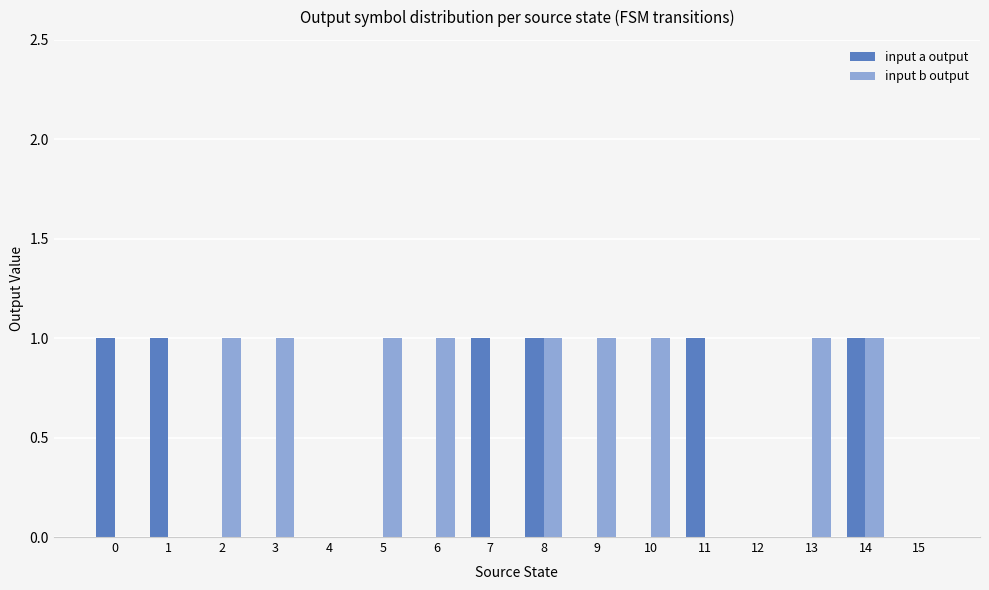

Does the chart contain stacked bars?

No